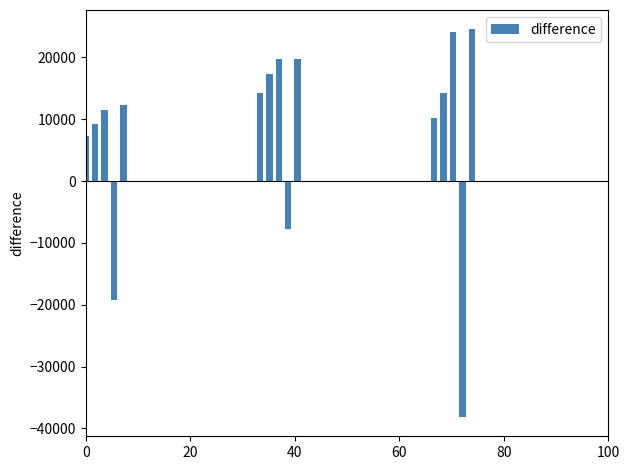

What is the value of the 11th bar from the left?

10216